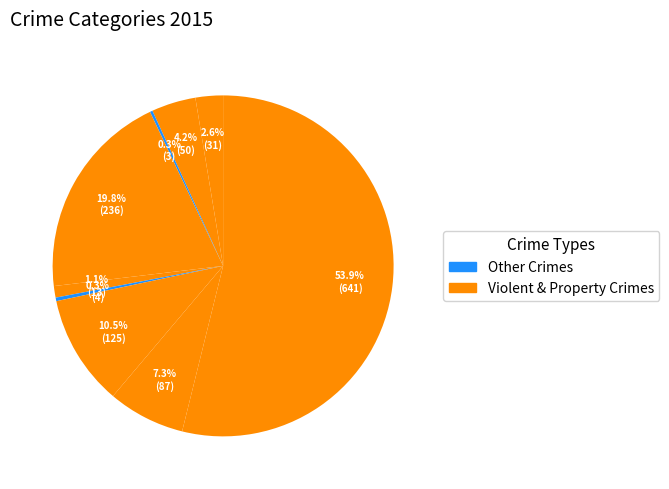

How many slices are in this pie chart?

9